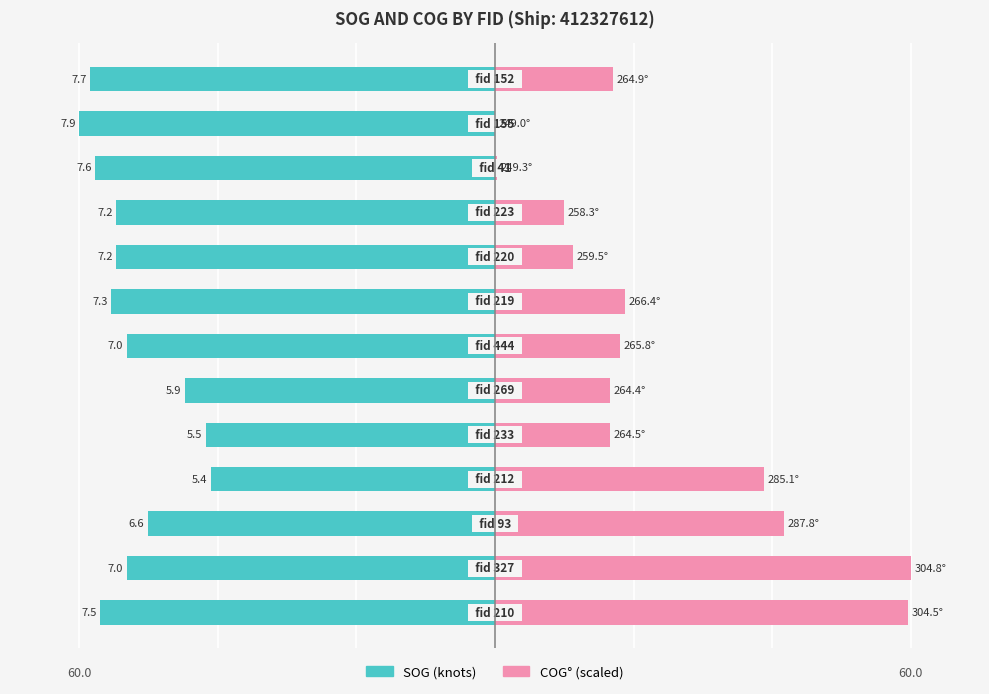

What is the value of the COG (scaled) bar at the 4th from the left?

38.8